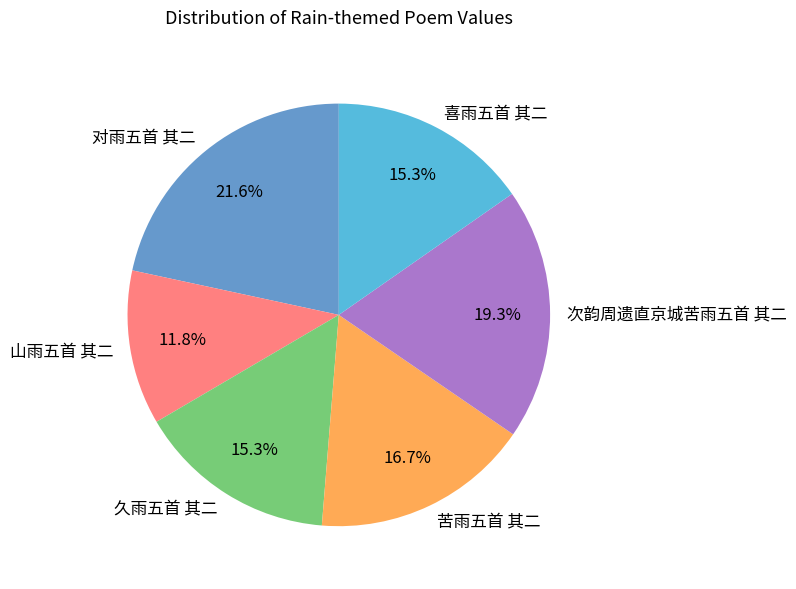

What percentage is the 久雨五首 其二 slice, to the nearest percent?

15%